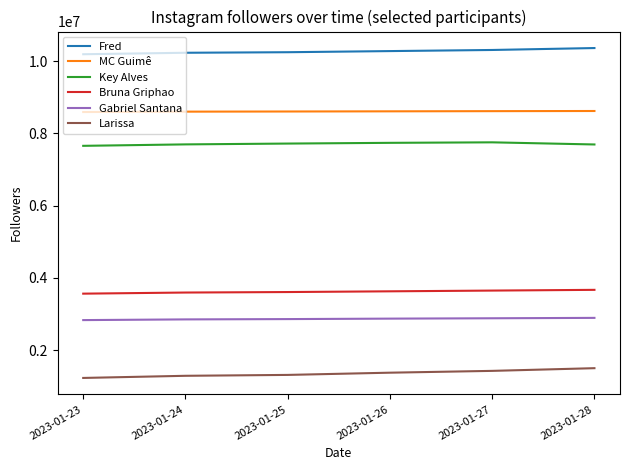

The value of Gabriel Santana at 2023-01-24 is 4692657. True or false?

False